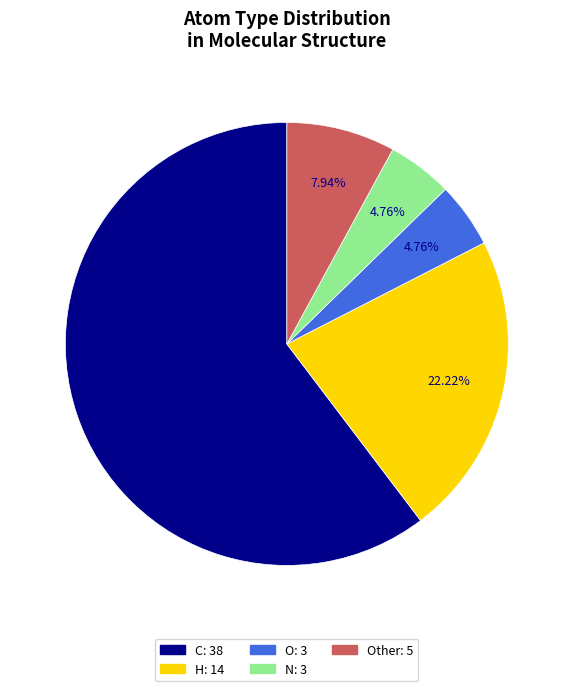

Is there any slice that represents more than half of the pie?

Yes